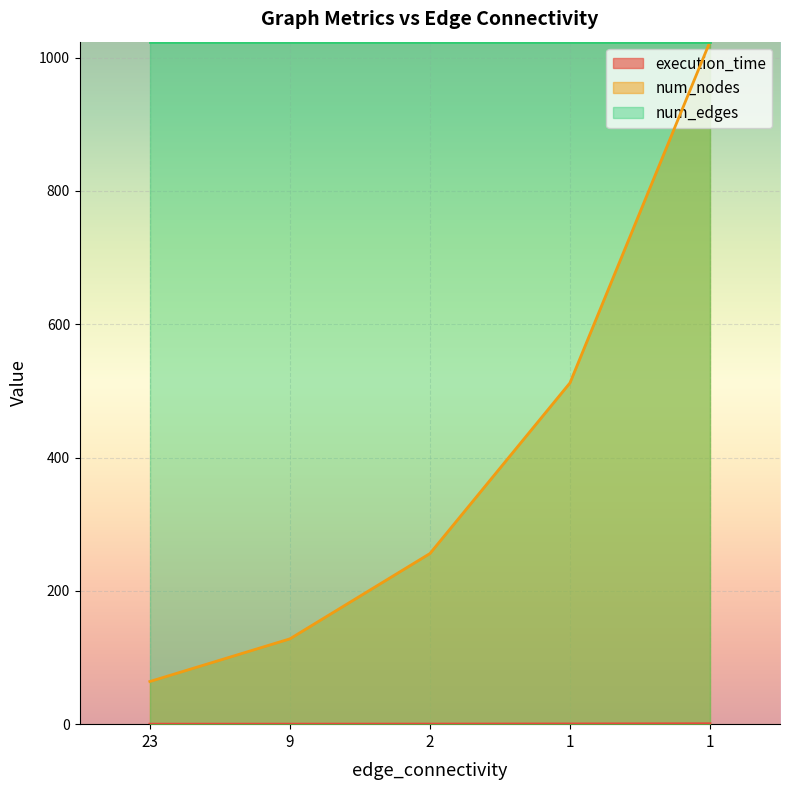

What is the value of the num_nodes point at the 4th from the left?

512.0